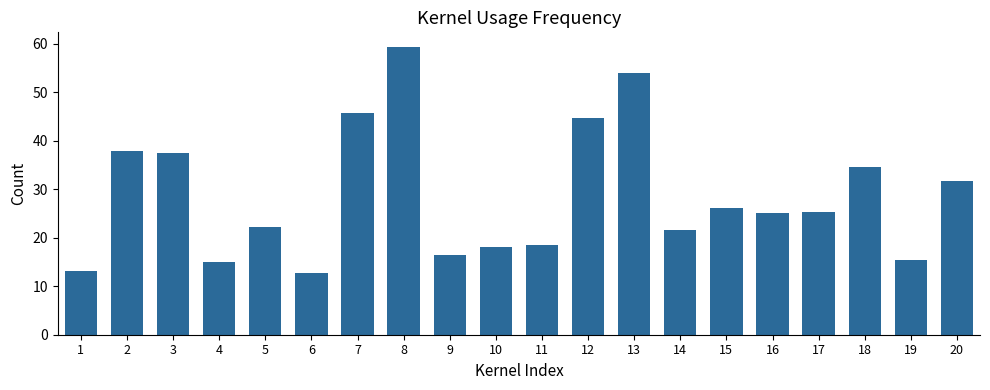

What is the average value?

28.8